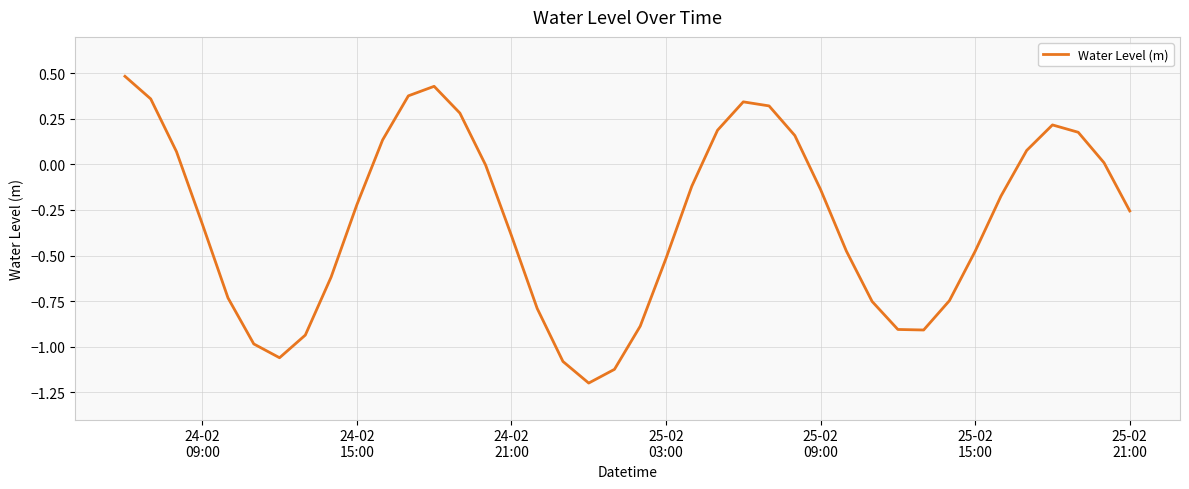

What is the minimum value shown in the chart?

-1.2